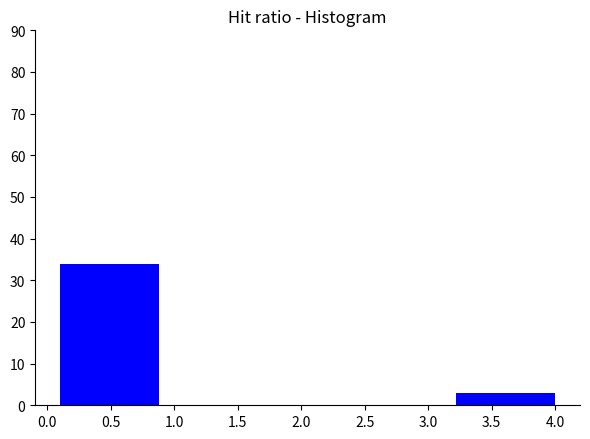

Reading left to right, list every bar in this chart as the range it spans on the x-axis followed by its height. Neither the bar edges nor the heights are printed on the chart, so give them approximately, as read against the axes.

0.10 to 0.88: 34
0.88 to 1.66: 0
1.66 to 2.44: 0
2.44 to 3.22: 0
3.22 to 4.00: 3